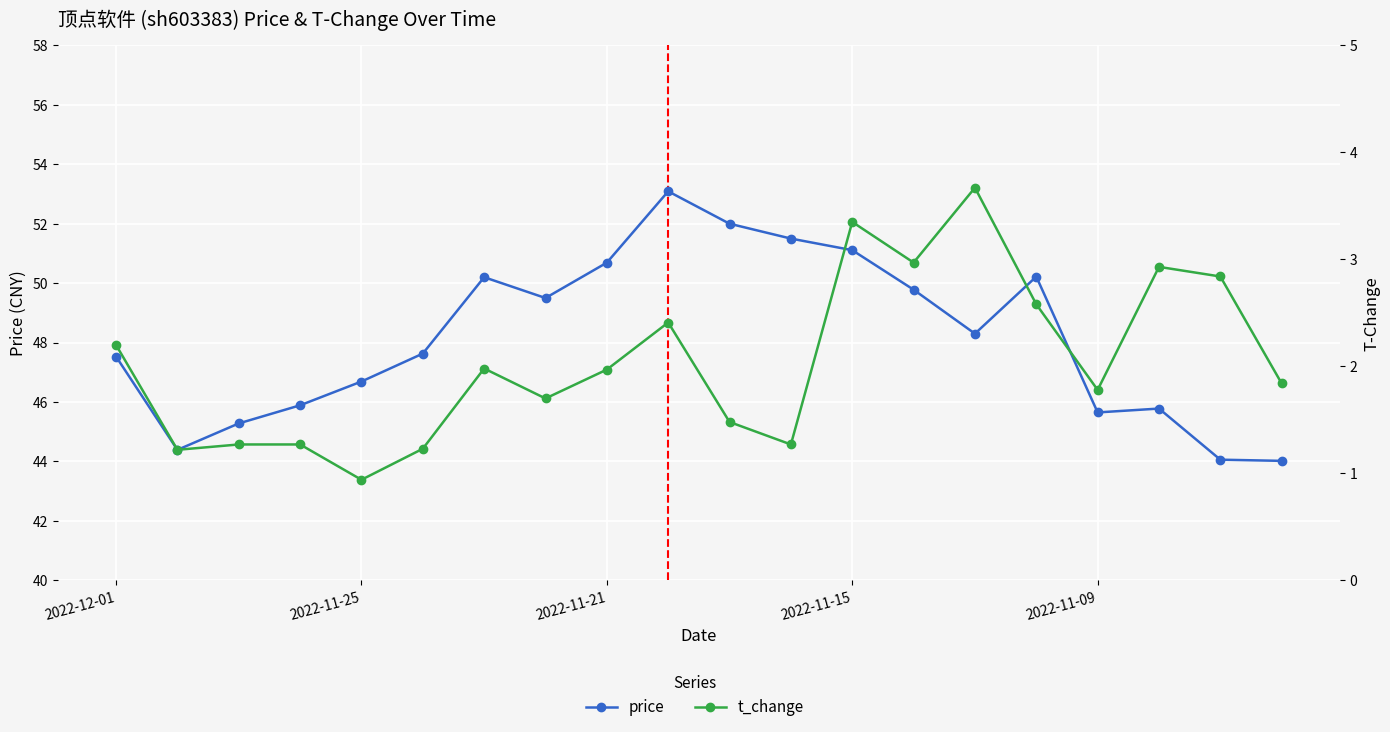

Rank the series by their average value, from highest to lowest.

price, t_change